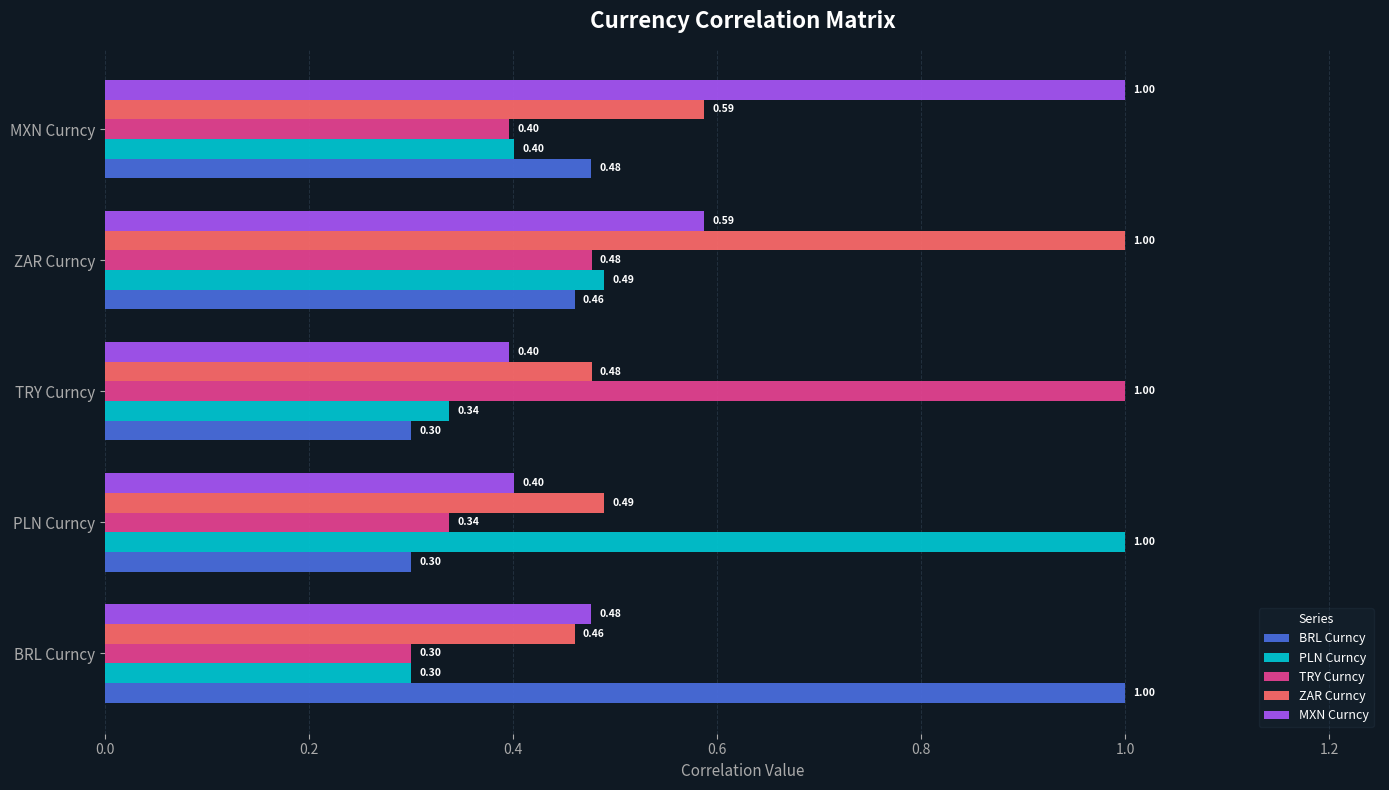

Which series has the largest total across all categories?

ZAR Curncy